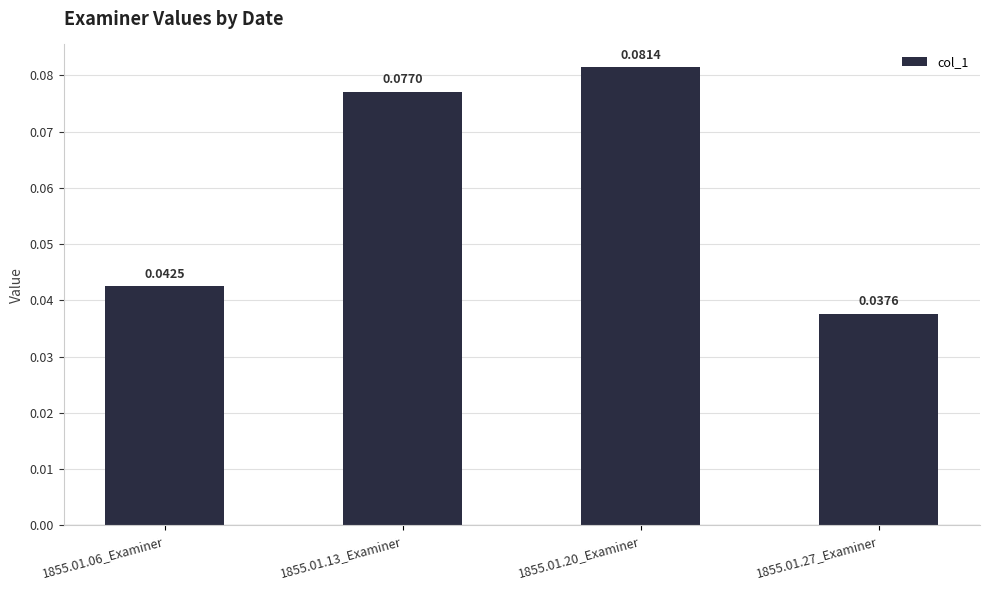

Between 1855.01.06_Examiner and 1855.01.27_Examiner, which is larger?

1855.01.06_Examiner